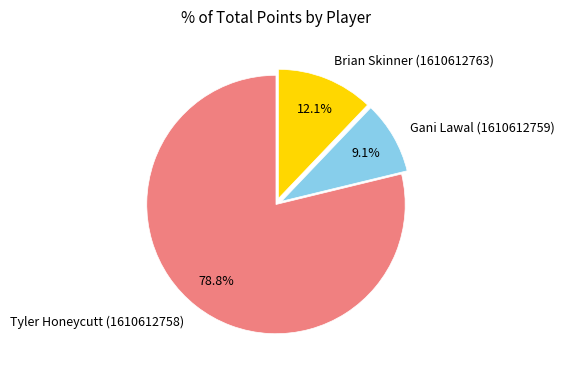

To the nearest percent, what is the combined percentage of Brian Skinner (1610612763) and Tyler Honeycutt (1610612758)?

91%